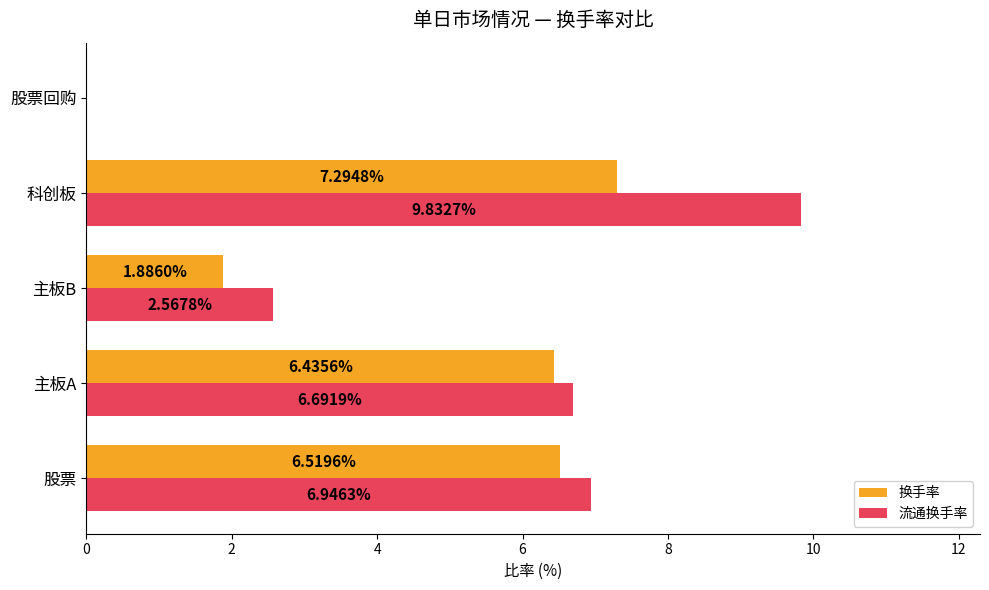

Between 主板B and 科创板, which series saw the biggest shift?

流通换手率